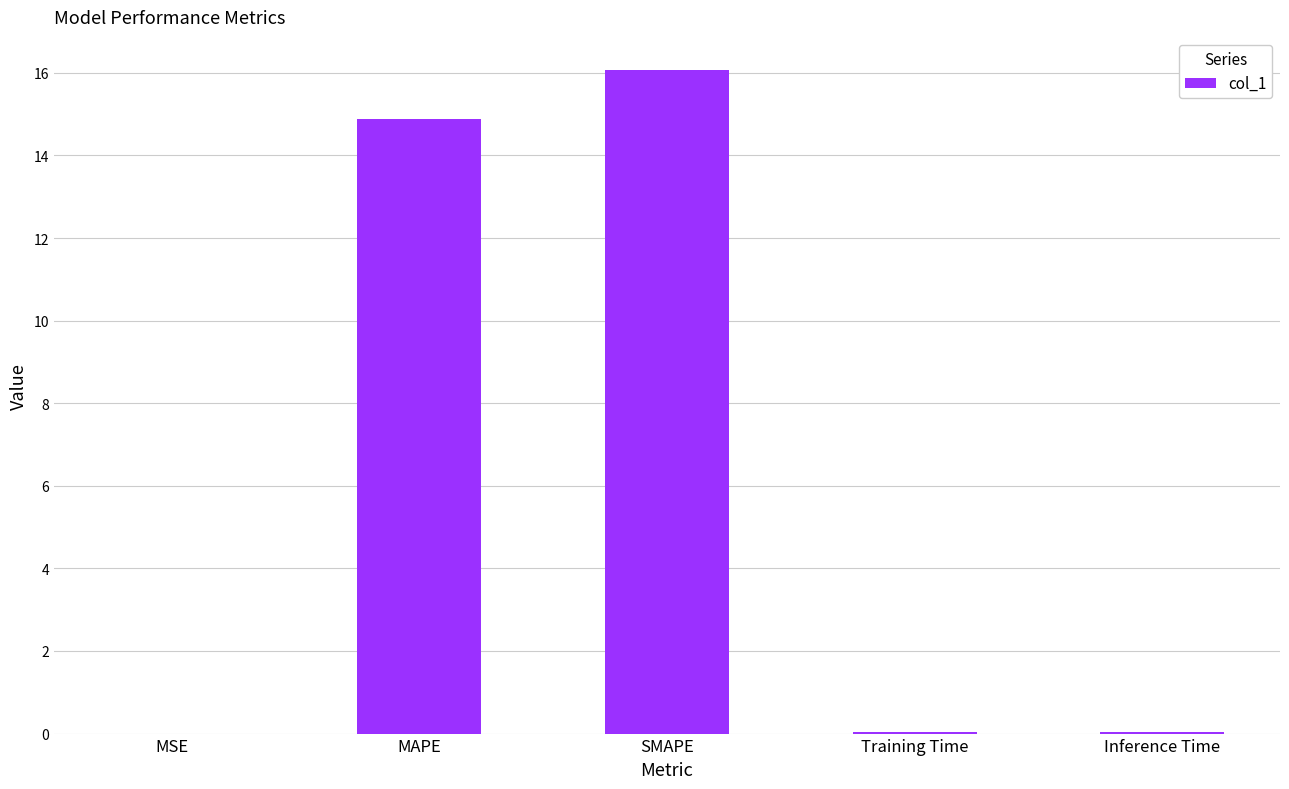

Is it true that the value at SMAPE is 8.3?

False